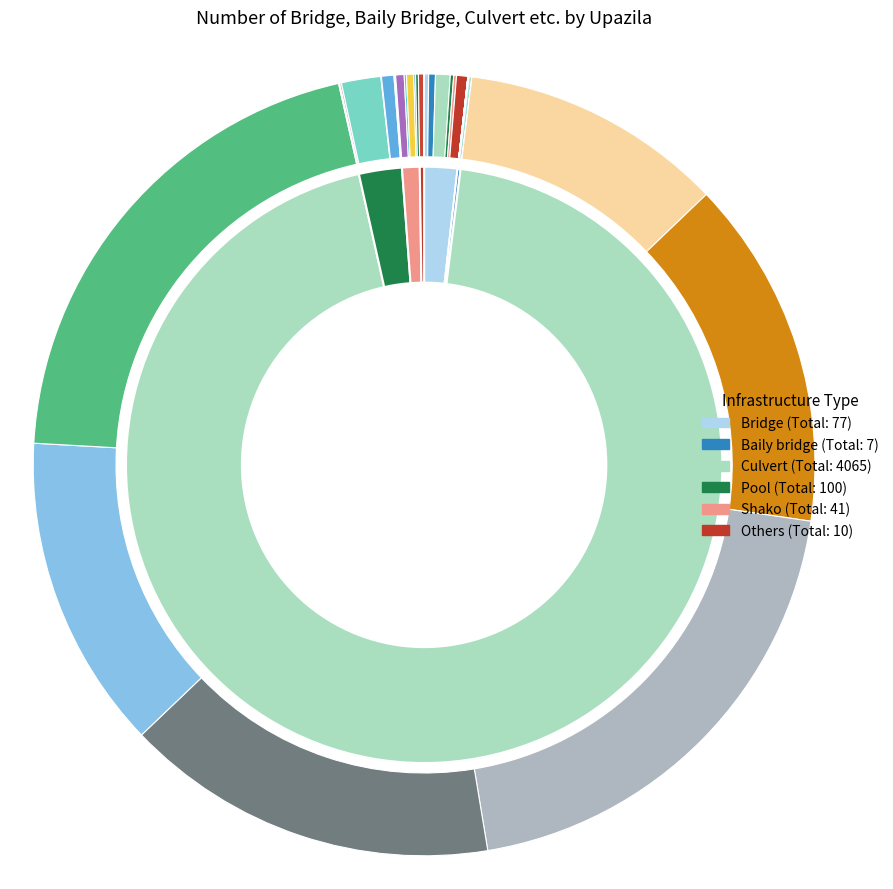

How much of the chart is everything except Sonagazi?

74.0%